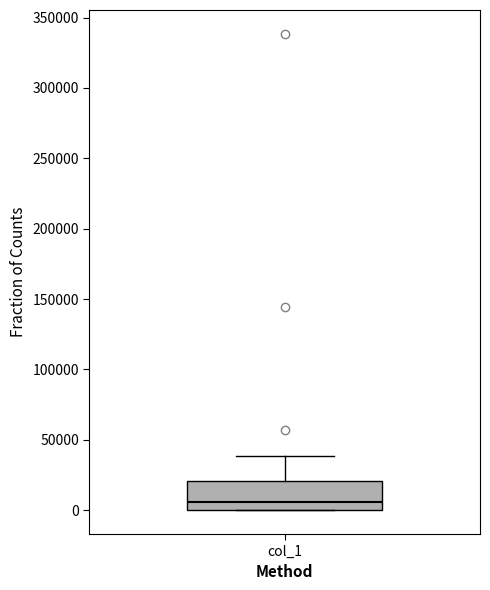

Where does the median line of the box for col_1 sit on the y-axis? The values are not printed on the chart, so give them approximately, as read against the axis.

5000